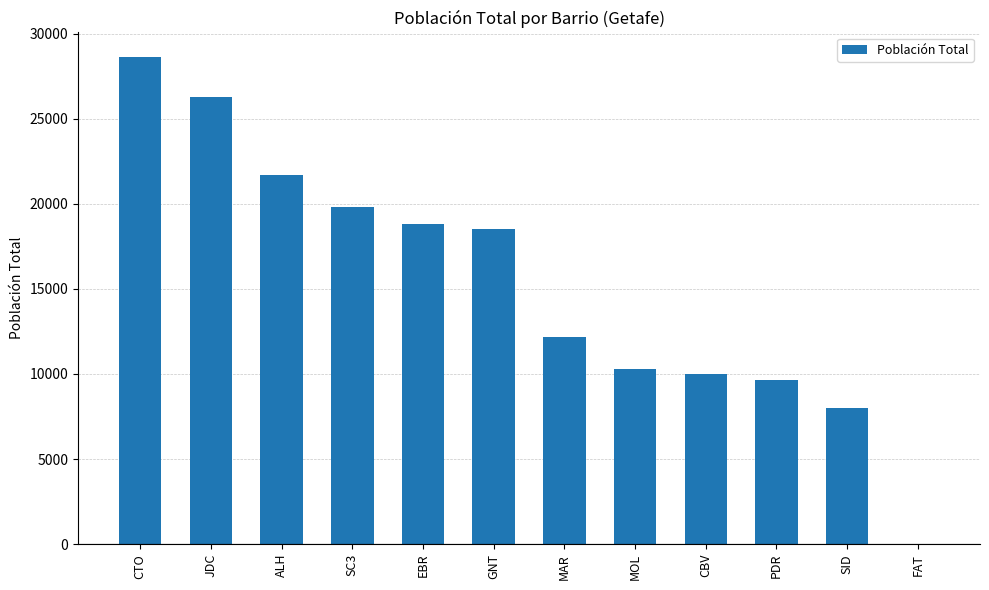

The value at MOL is 5999. True or false?

False